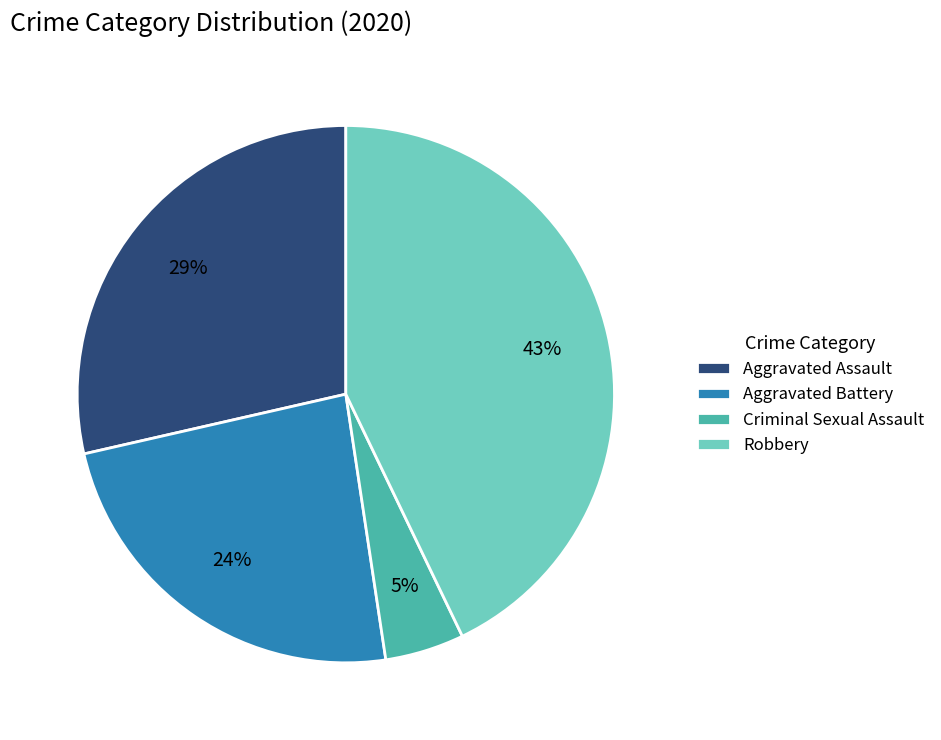

To the nearest percent, what is the difference between the largest and smallest slice percentages?

38%